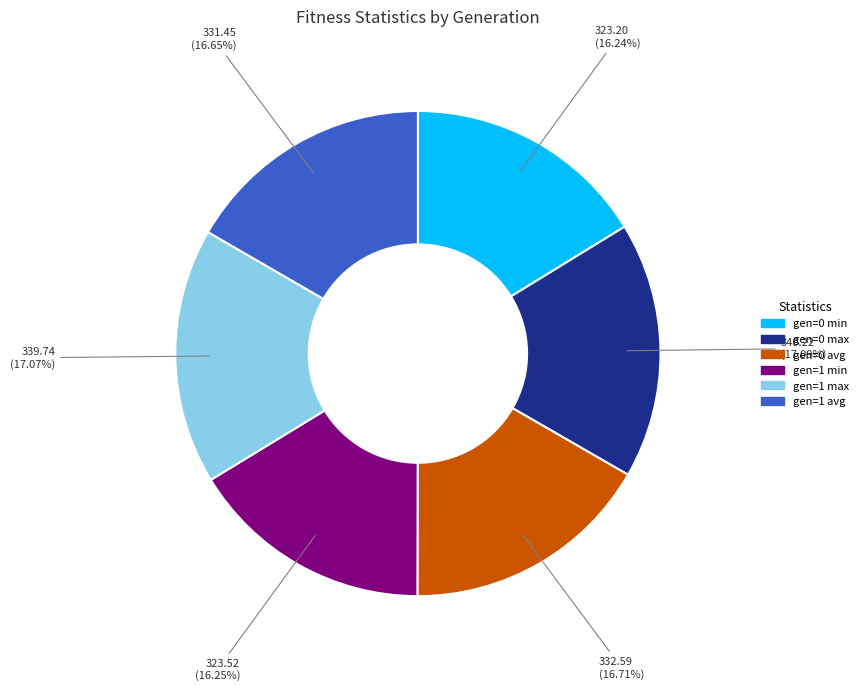

Combined, do gen=1 min and gen=1 avg account for over 50%?

No